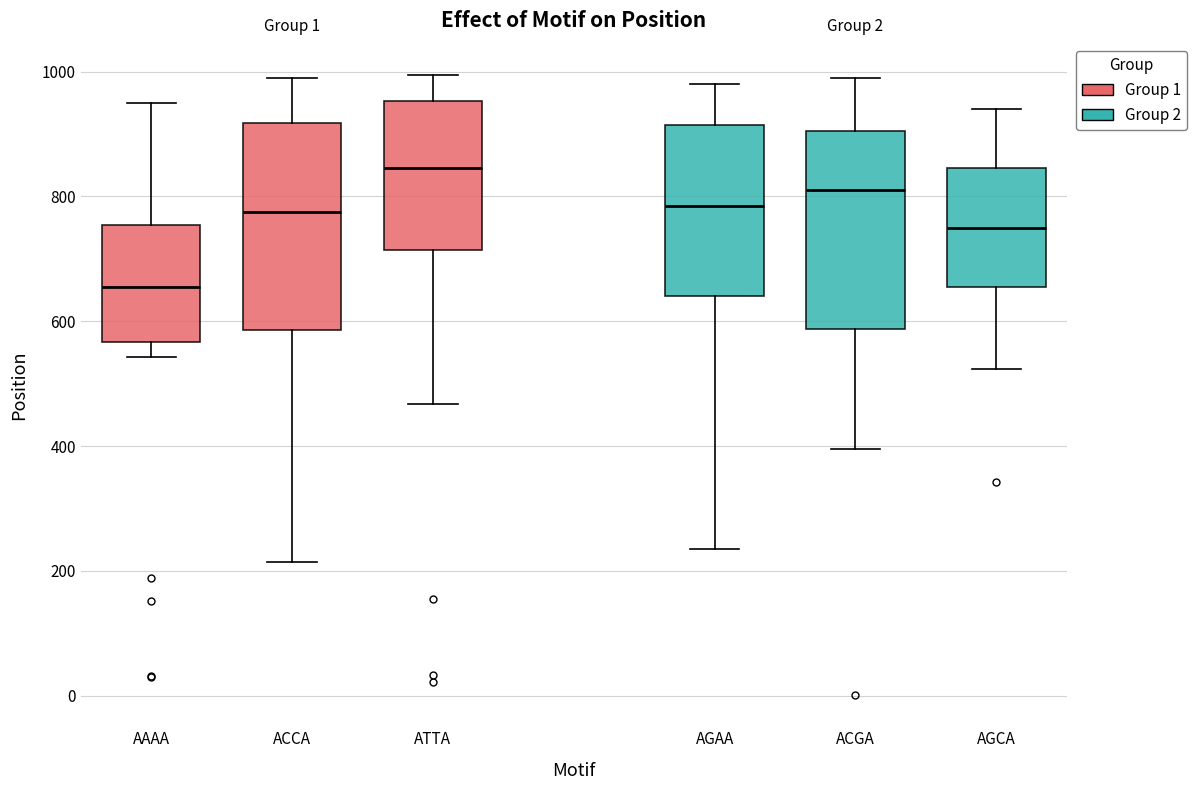

Reading left to right, read every box against the y-axis: the position of its median line, the range the box covers, and the ends of its whiskers. The values are not printed on the chart, so give them approximately, as read against the axis.

AAAA: median 660, box 560 to 760, whiskers 540 to 960
ACCA: median 780, box 580 to 920, whiskers 220 to 1000
ATTA: median 840, box 720 to 960, whiskers 460 to 1000
AGAA: median 780, box 640 to 920, whiskers 240 to 980
ACGA: median 820, box 580 to 900, whiskers 400 to 1000
AGCA: median 760, box 660 to 840, whiskers 520 to 940